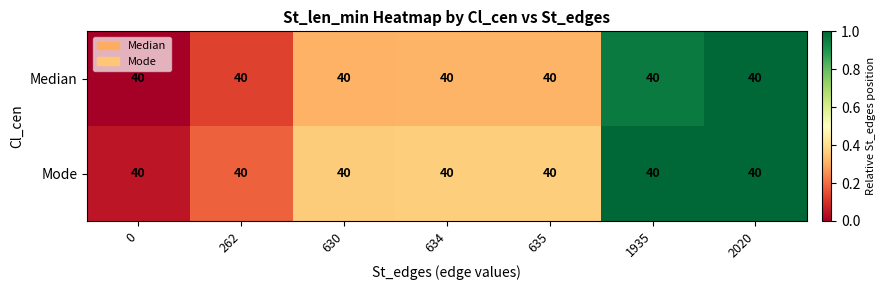

Which series changed the most between 262 and 2020?

Median